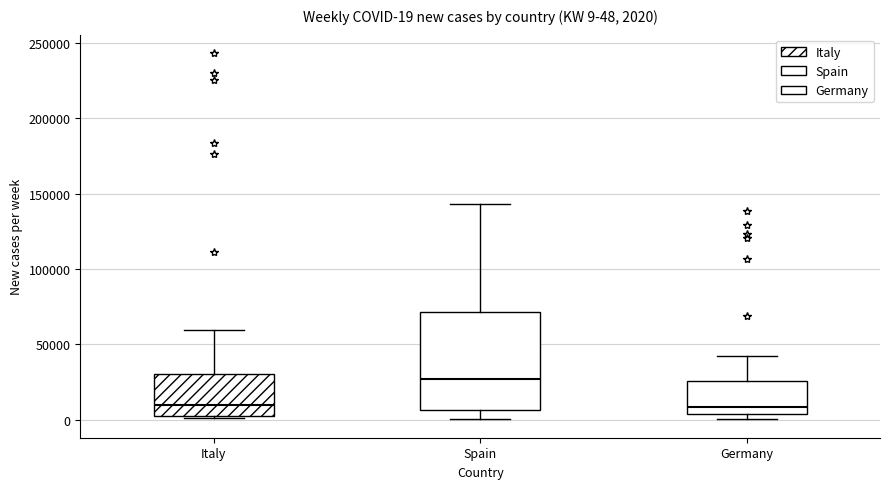

Which box is the tallest, from its lower edge to its upper edge?

Spain